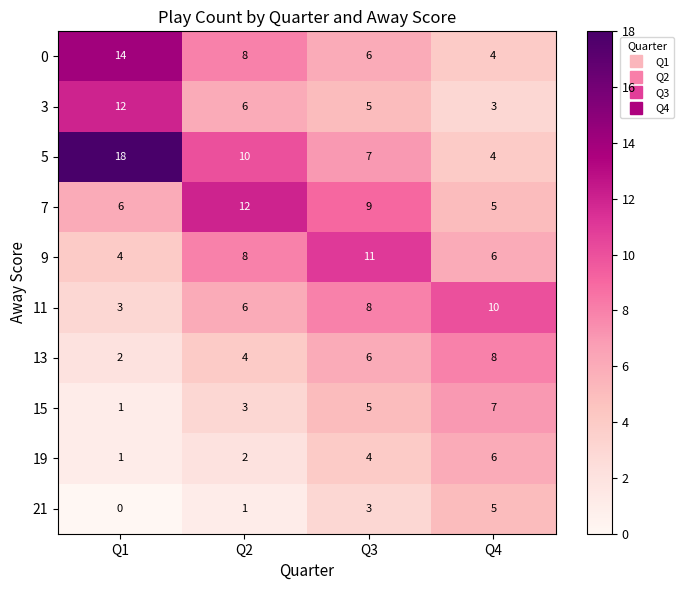

How many distinct data groups are displayed?

10